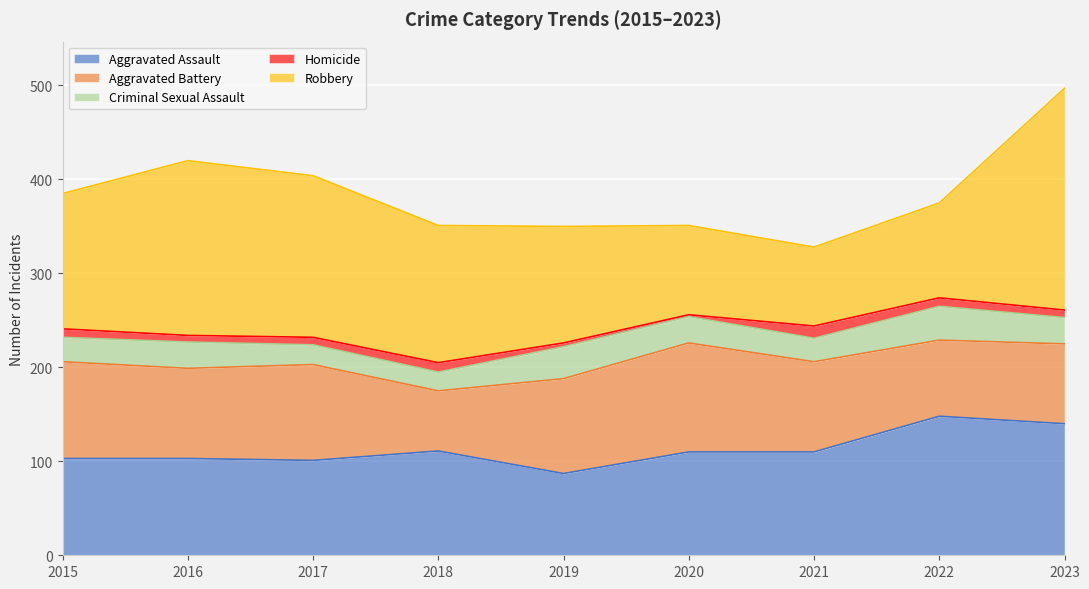

What is the difference between the second highest and minimum values in the Aggravated Battery series?

39